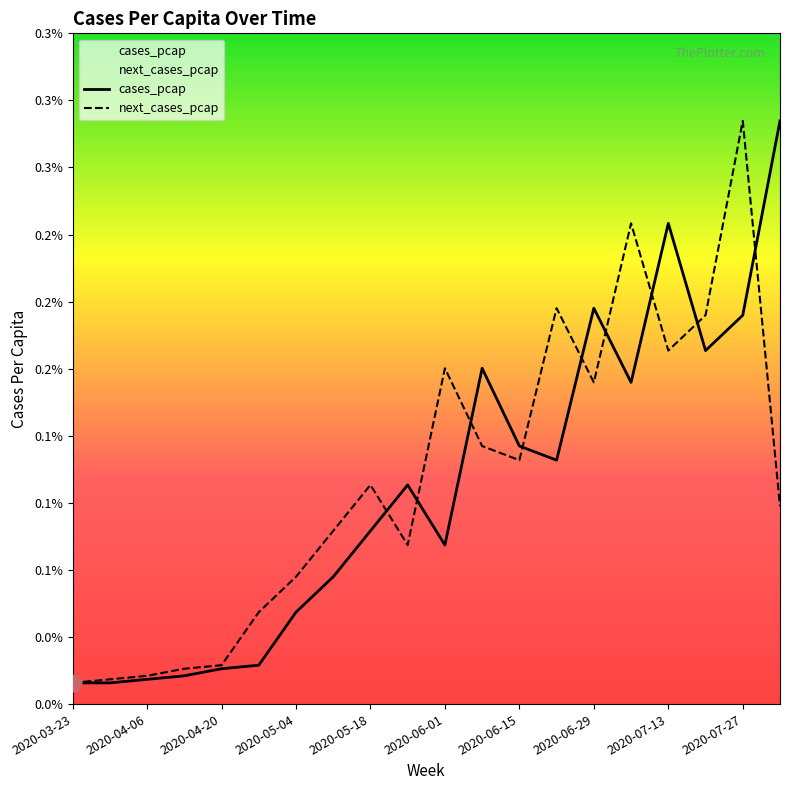

At which category does next_cases_pcap reach its first local peak?

2020-05-18